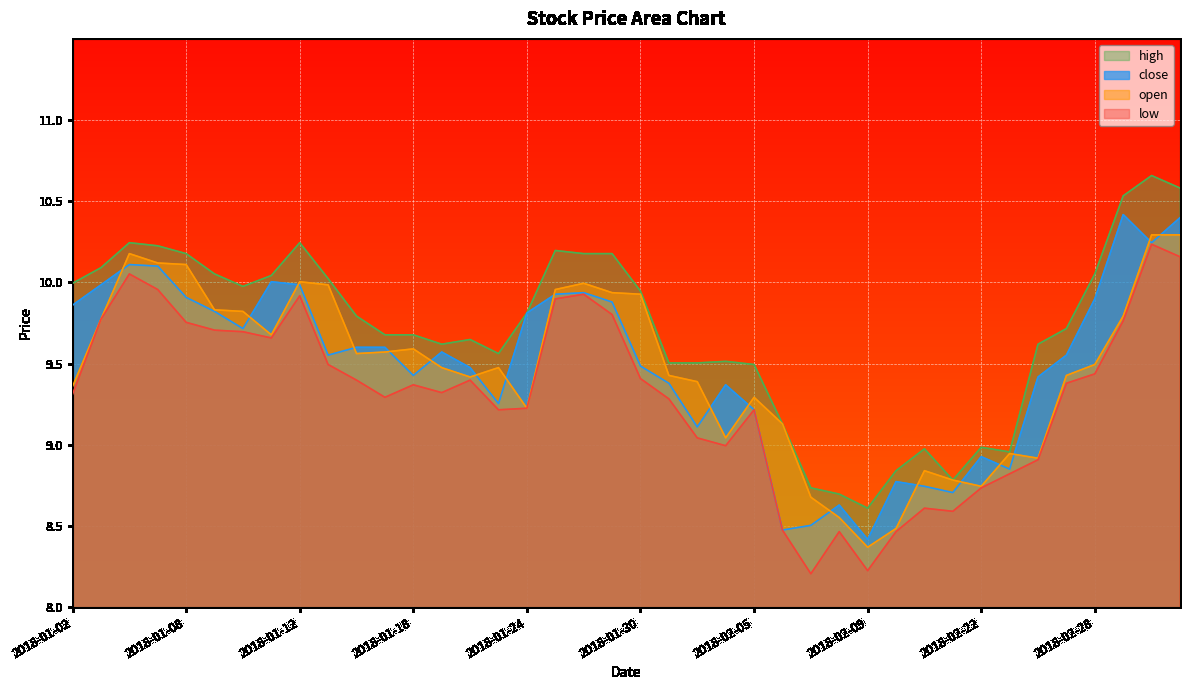

In close, how many points are lower than both neighbors (excluding endpoints)?

10